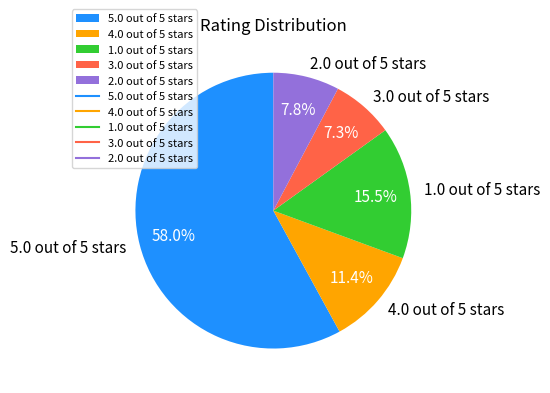

True or false: 5.0 out of 5 stars accounts for 58% of the total.

True